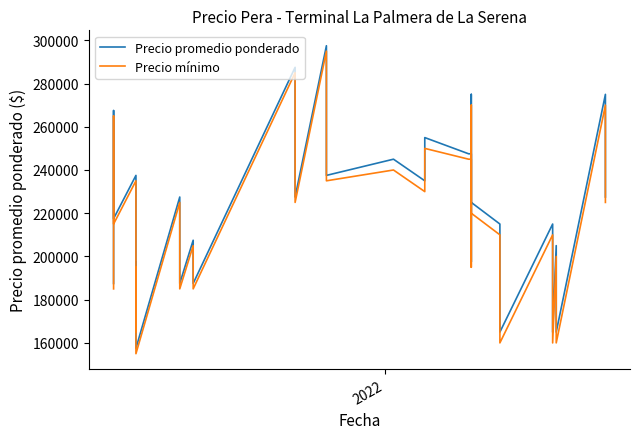

Where does the Precio mínimo series first go above 215000?

2022